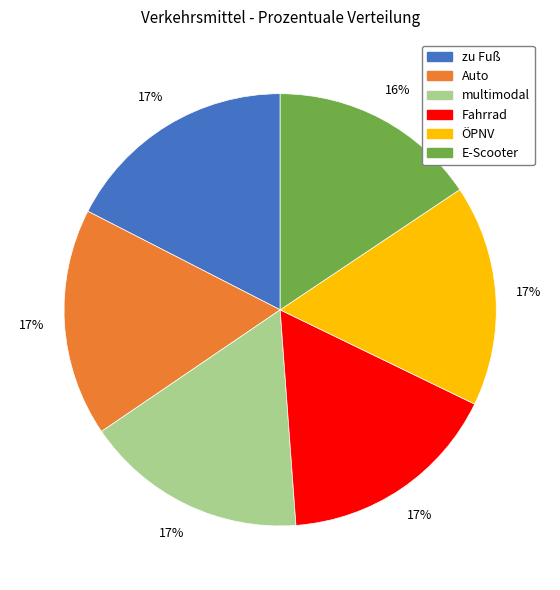

To the nearest percent, what portion does Fahrrad represent?

17%